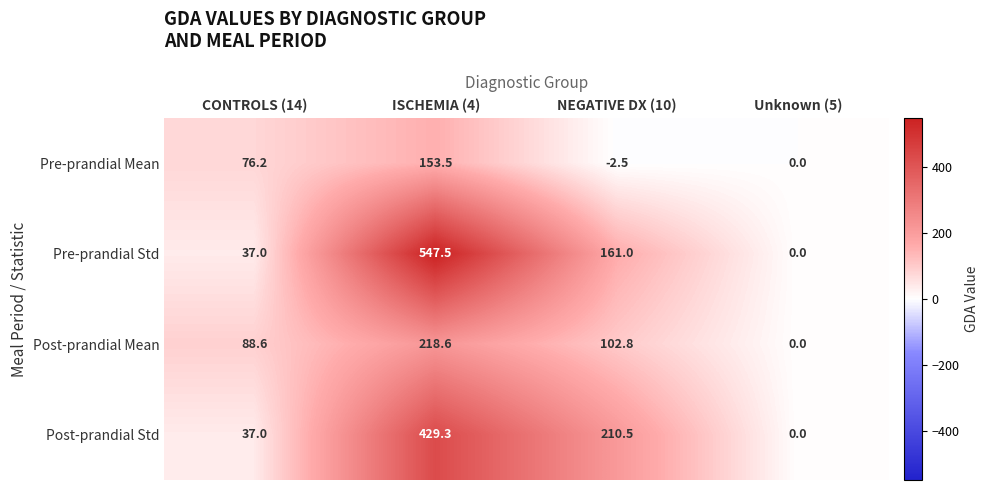

Reading left to right, transcribe all the data shown in this chart.

Pre-prandial Mean: CONTROLS (14)=76.2	ISCHEMIA (4)=153.5	NEGATIVE DX (10)=-2.5	Unknown (5)=0.0
Pre-prandial Std: CONTROLS (14)=37.0	ISCHEMIA (4)=547.5	NEGATIVE DX (10)=161.0	Unknown (5)=0.0
Post-prandial Mean: CONTROLS (14)=88.6	ISCHEMIA (4)=218.6	NEGATIVE DX (10)=102.8	Unknown (5)=0.0
Post-prandial Std: CONTROLS (14)=37.0	ISCHEMIA (4)=429.3	NEGATIVE DX (10)=210.5	Unknown (5)=0.0